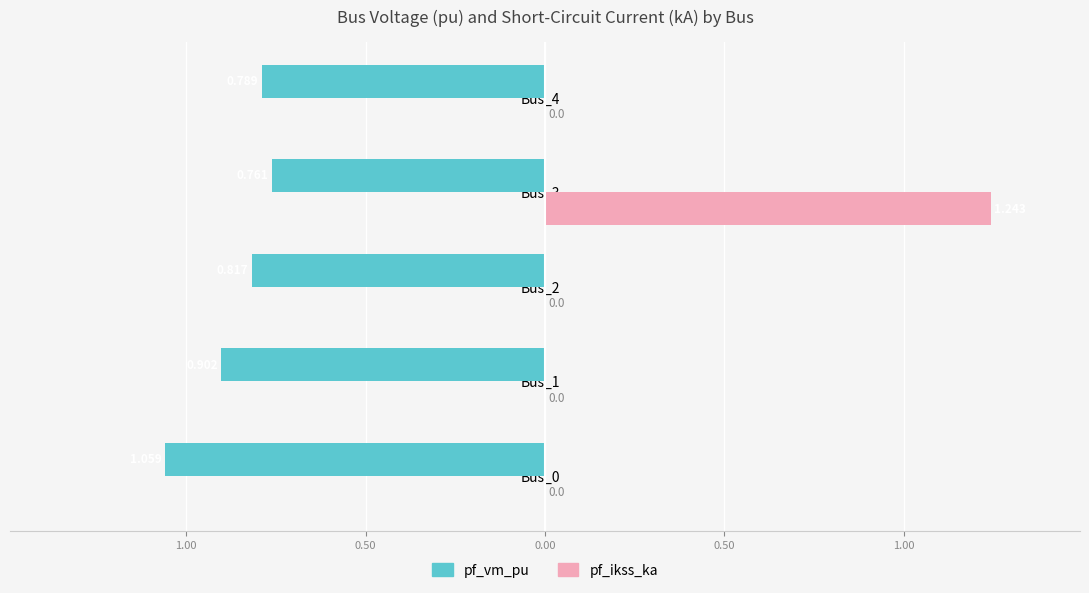

Rank the series by their maximum value, from lowest to highest.

pf_vm_pu, pf_ikss_ka